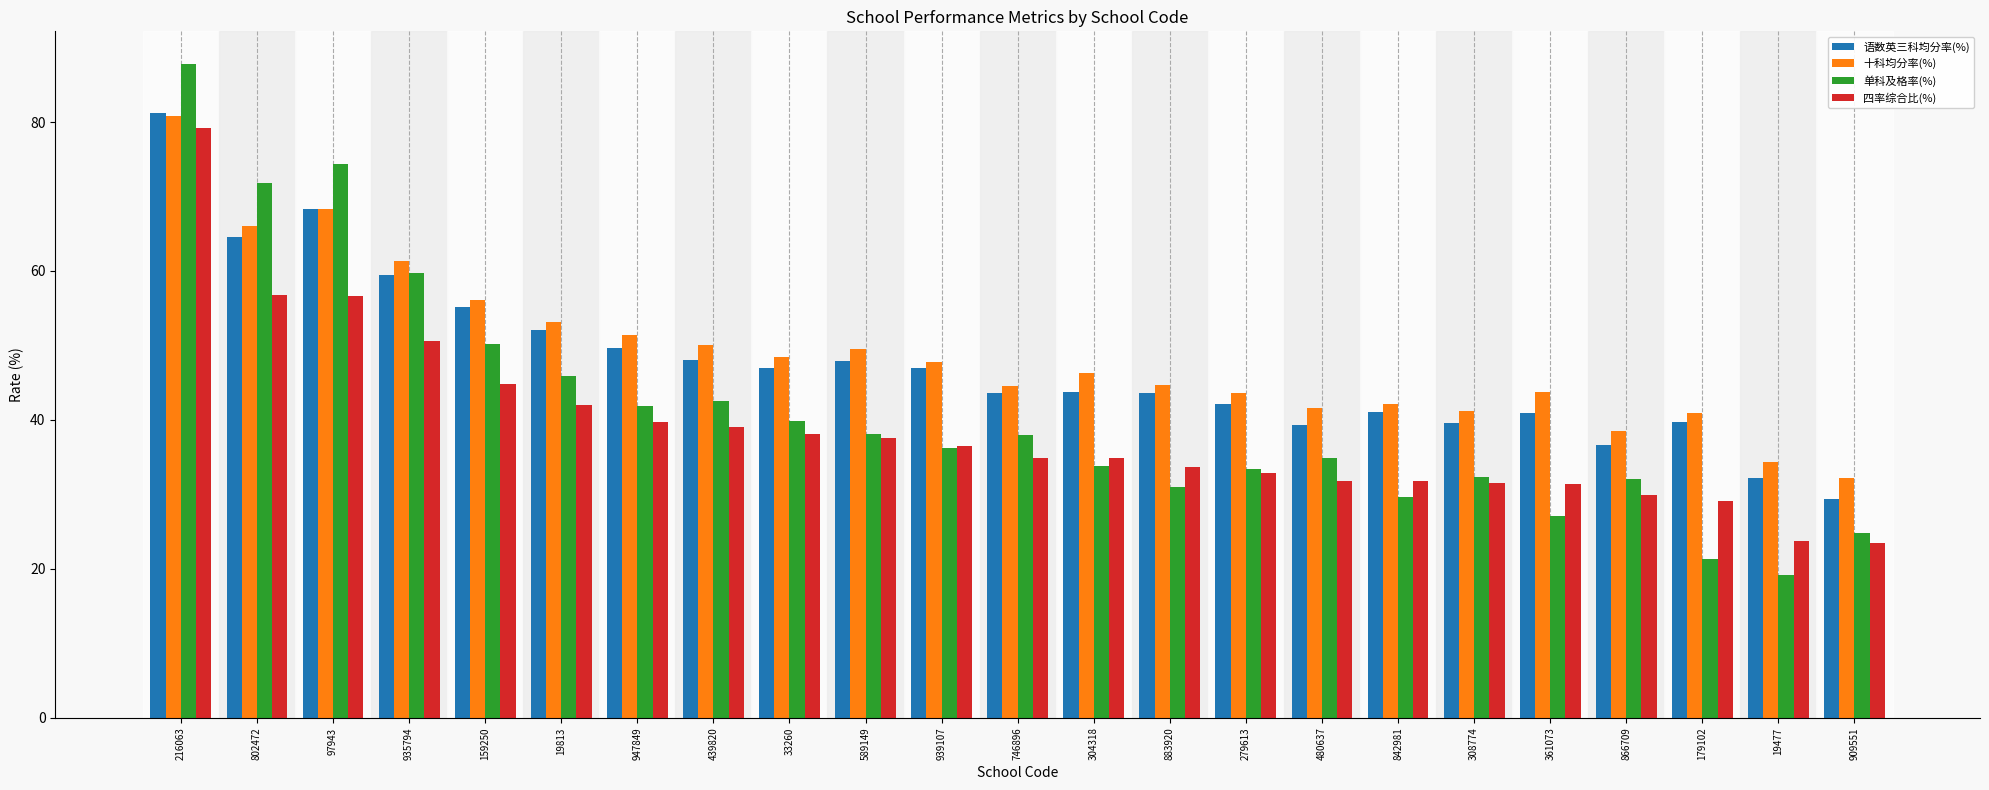

At which category is the sum across all series the highest?

216063